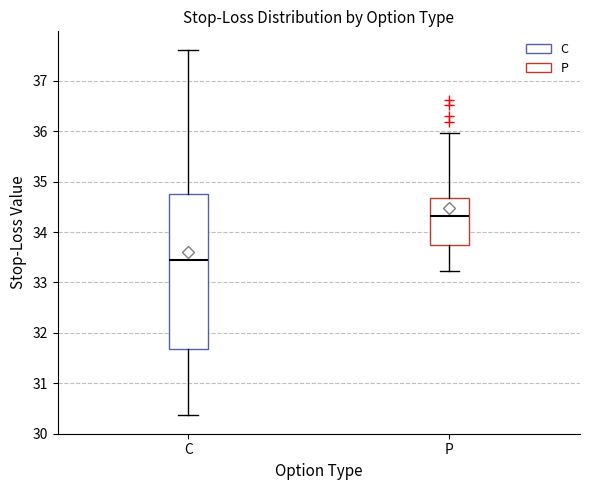

Where does the lower whisker of the box for C end on the y-axis? The values are not printed on the chart, so give them approximately, as read against the axis.

30.4